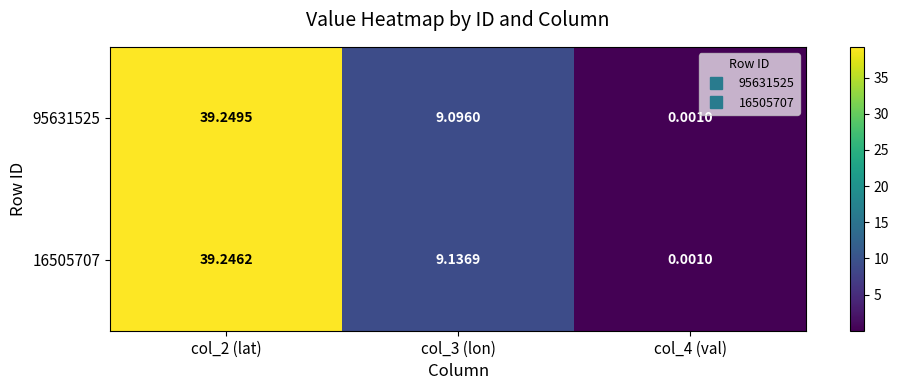

Rank the series by their maximum value, from highest to lowest.

95631525, 16505707